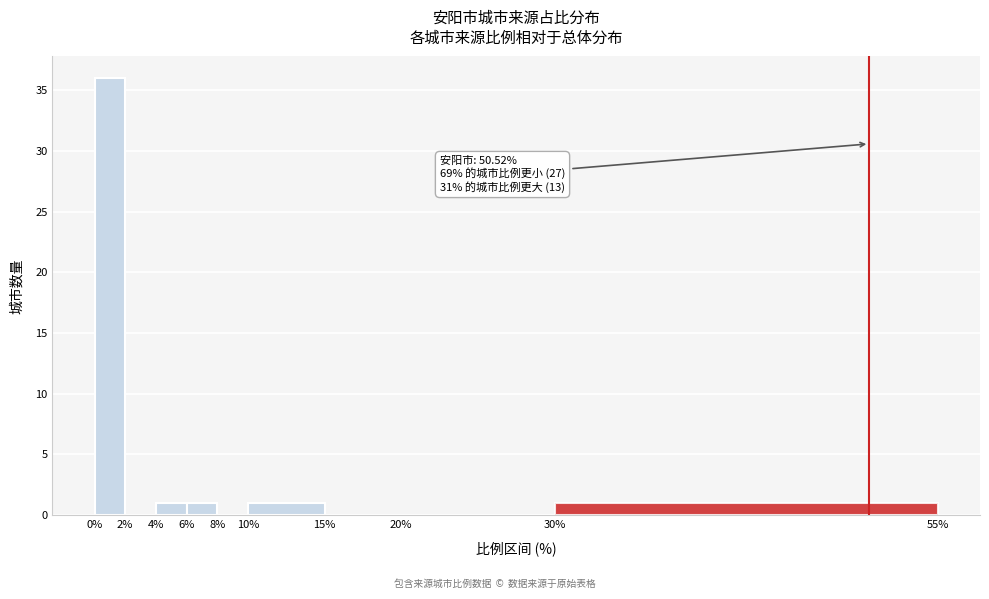

Which range on the x-axis has the tallest bar?

0% to 2%